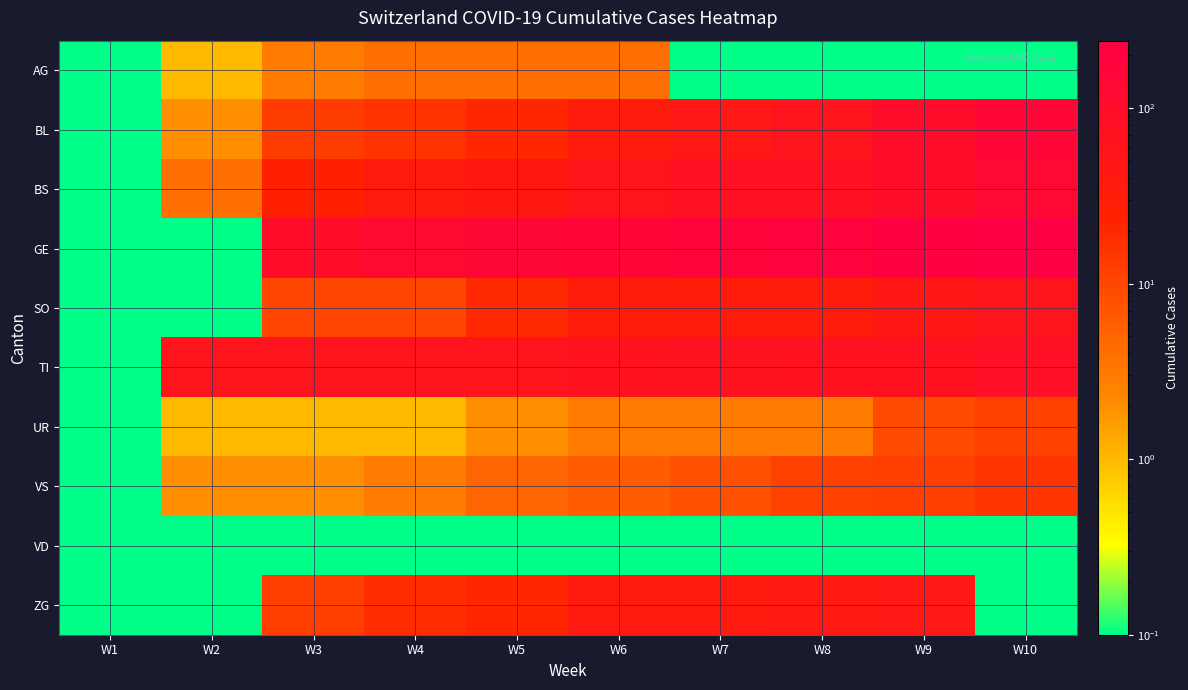

Reading right to left, what are all the values shown in this chart?

AG: W10=0.0	W9=0.0	W8=0.0	W7=0.0	W6=4.0	W5=4.0	W4=4.0	W3=3.0	W2=1.0	W1=0.0
BL: W10=158.0	W9=100.0	W8=65.0	W7=46.0	W6=35.0	W5=21.0	W4=16.0	W3=13.0	W2=2.0	W1=0.0
BS: W10=128.0	W9=105.0	W8=78.0	W7=73.0	W6=57.0	W5=44.0	W4=36.0	W3=25.0	W2=4.0	W1=0.0
GE: W10=241.0	W9=216.0	W8=193.0	W7=175.0	W6=153.0	W5=144.0	W4=122.0	W3=103.0	W2=0.0	W1=0.0
SO: W10=65.0	W9=48.0	W8=33.0	W7=33.0	W6=32.0	W5=20.0	W4=10.0	W3=10.0	W2=0.0	W1=0.0
TI: W10=80.0	W9=71.0	W8=70.0	W7=68.0	W6=67.0	W5=65.0	W4=62.0	W3=62.0	W2=61.0	W1=0.0
UR: W10=11.0	W9=9.0	W8=3.0	W7=3.0	W6=3.0	W5=2.0	W4=1.0	W3=1.0	W2=1.0	W1=0.0
VS: W10=15.0	W9=12.0	W8=11.0	W7=8.0	W6=6.0	W5=5.0	W4=3.0	W3=2.0	W2=2.0	W1=0.0
VD: W10=0.0	W9=0.0	W8=0.0	W7=0.0	W6=0.0	W5=0.0	W4=0.0	W3=0.0	W2=0.0	W1=0.0
ZG: W10=0.0	W9=46.0	W8=41.0	W7=40.0	W6=39.0	W5=21.0	W4=18.0	W3=12.0	W2=0.0	W1=0.0